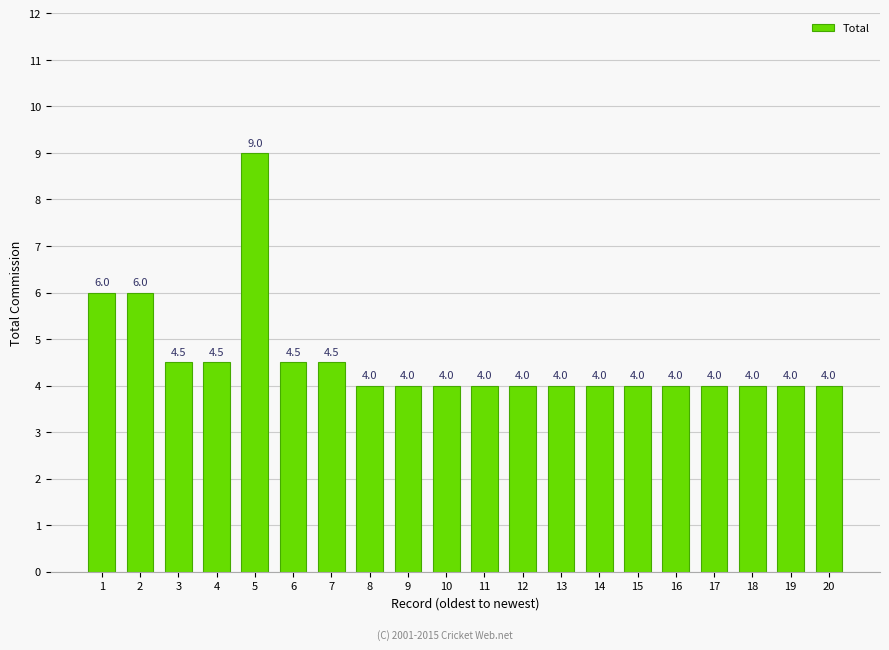

What is the difference between the maximum and second lowest values?

5.0